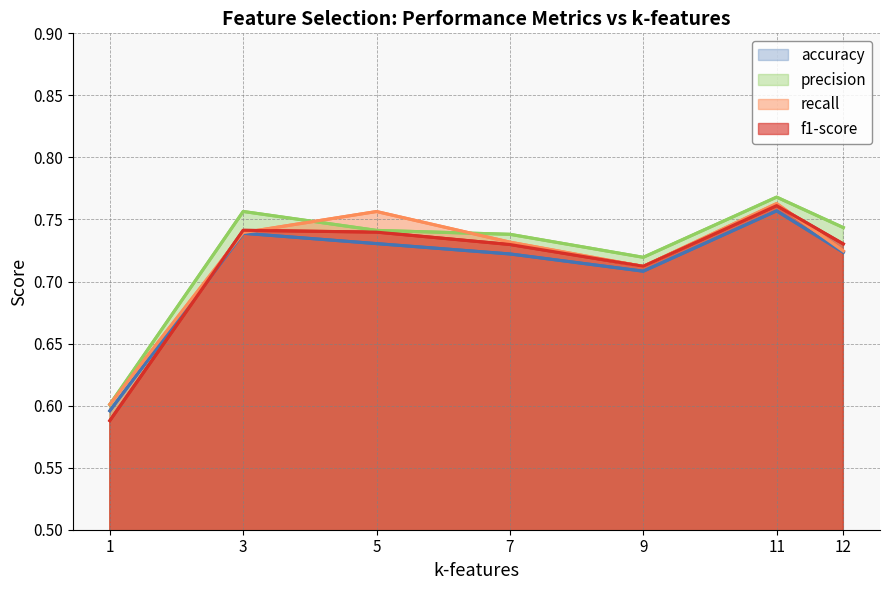

The precision series shows 0.8 at 11. True or false?

True